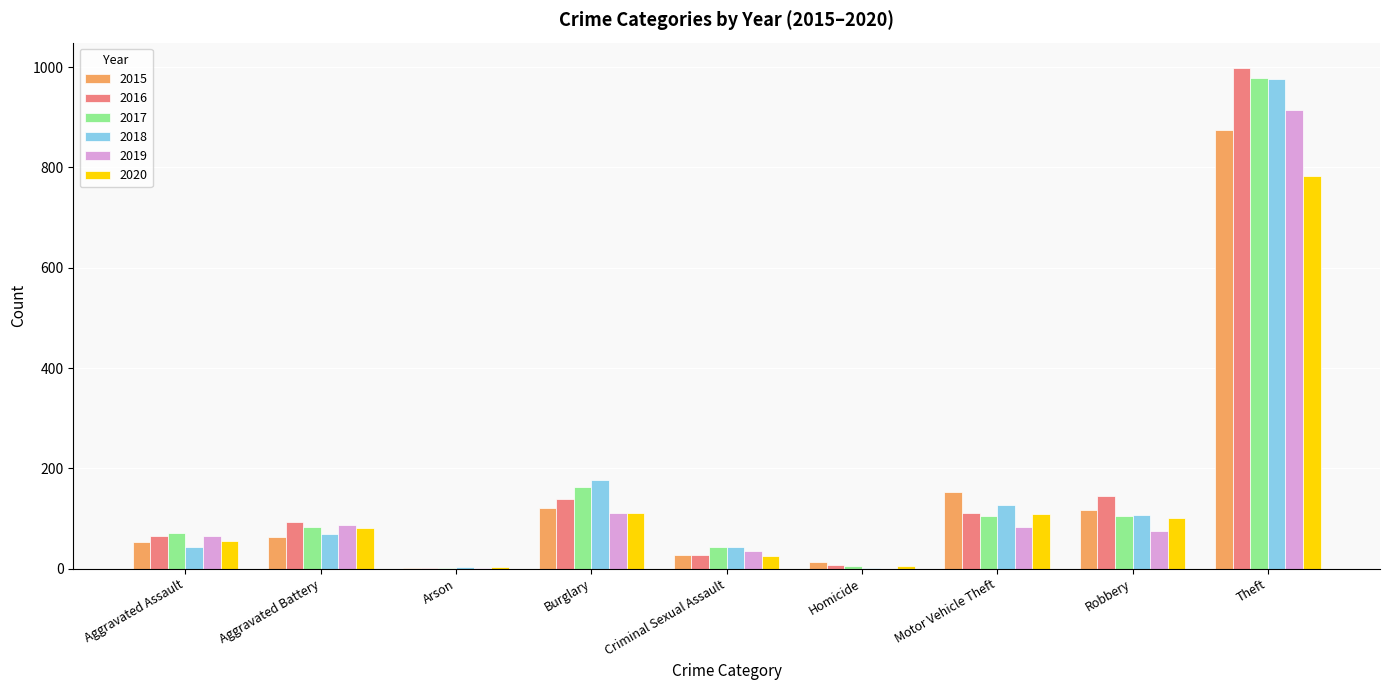

Which series changed the most between Motor Vehicle Theft and Theft?

2016